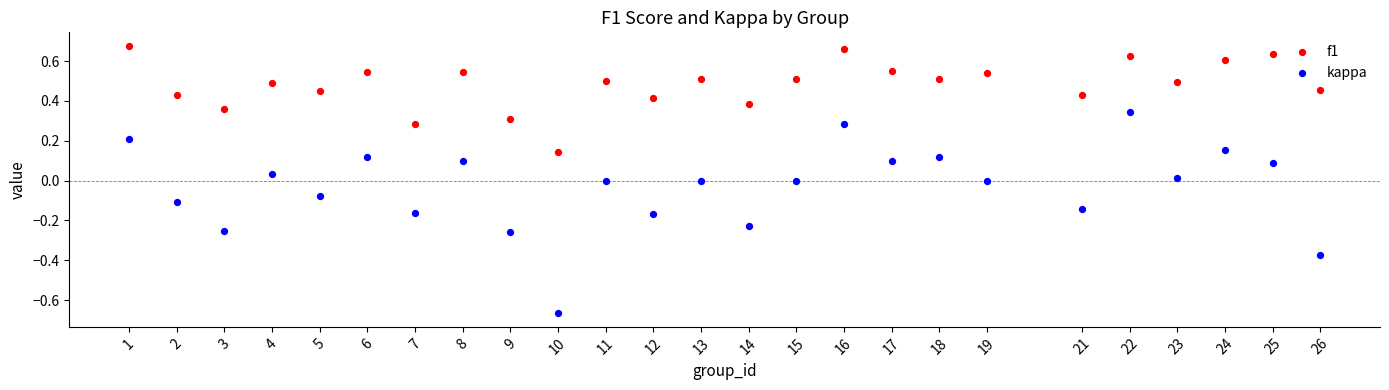

What are all the series names shown in the legend?

f1, kappa